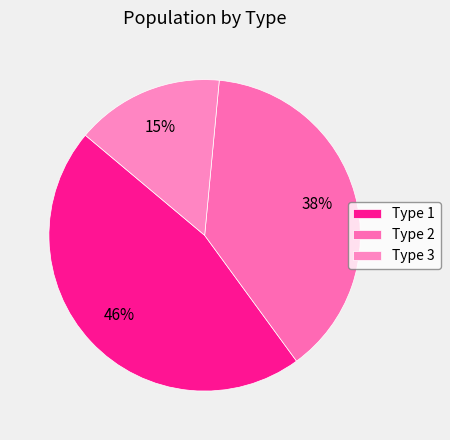

How many segments does this pie chart have?

3